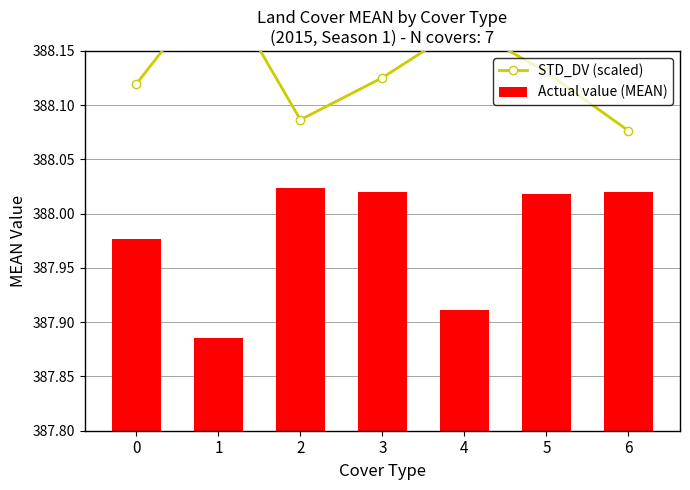

Which series has the widest spread of values?

STD_DV (scaled)